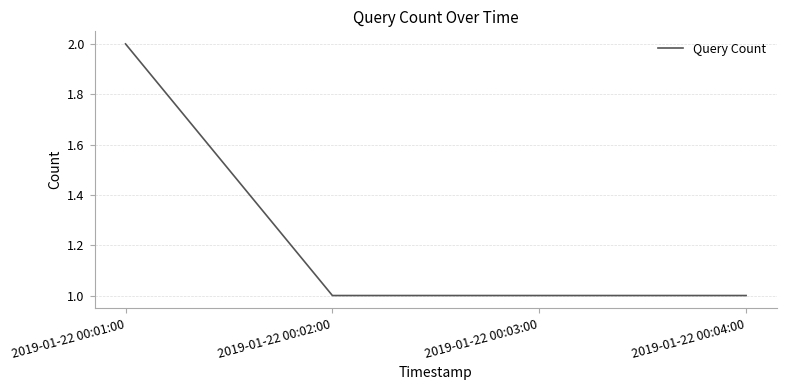

Approximately how many times larger is the value at 2019-01-22 00:04:00 compared to 2019-01-22 00:03:00?

1.0